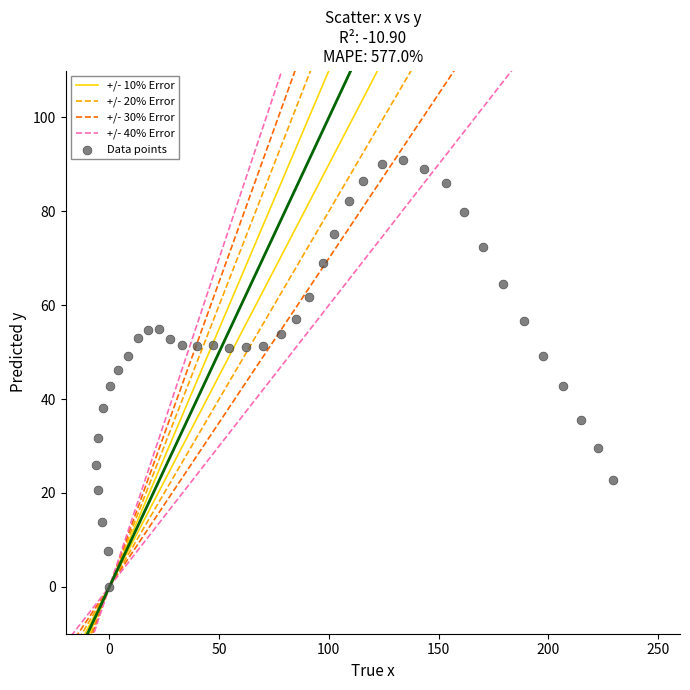

What is the range of X values (max minus min)?

235.6